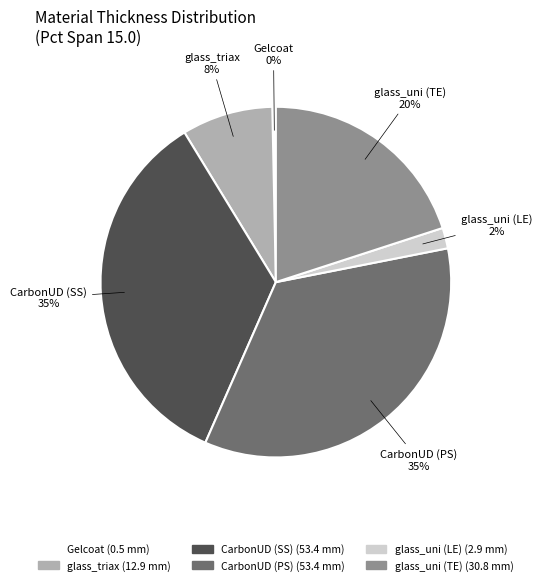

Is it true that glass_uni (TE) is 26% of the pie?

False